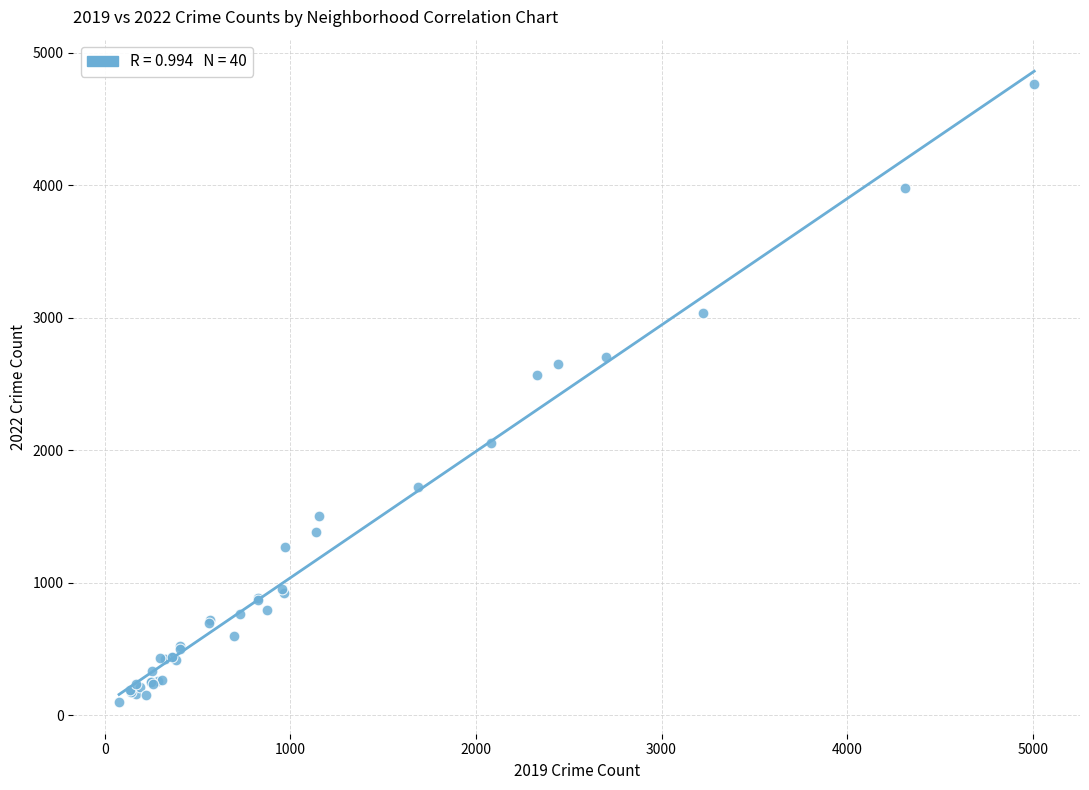

What Y value in the scatter plot is closest to 2430?

2566